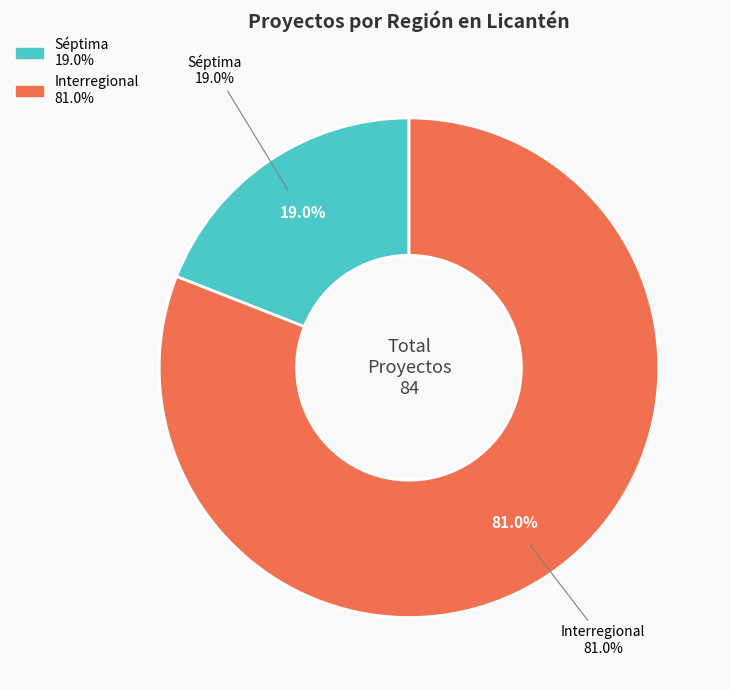

To the nearest percent, what is the combined percentage of Séptima and Interregional?

100%